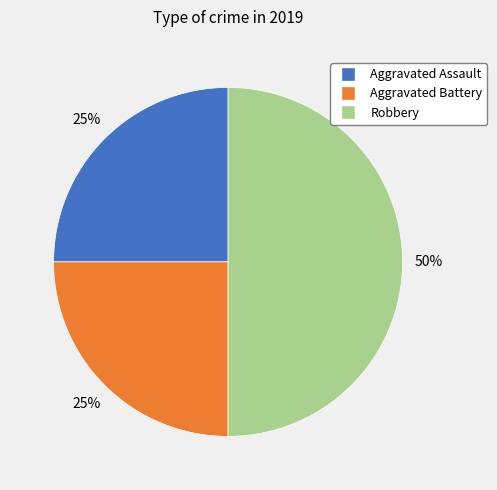

Is it true that Aggravated Assault is 25% of the pie?

True